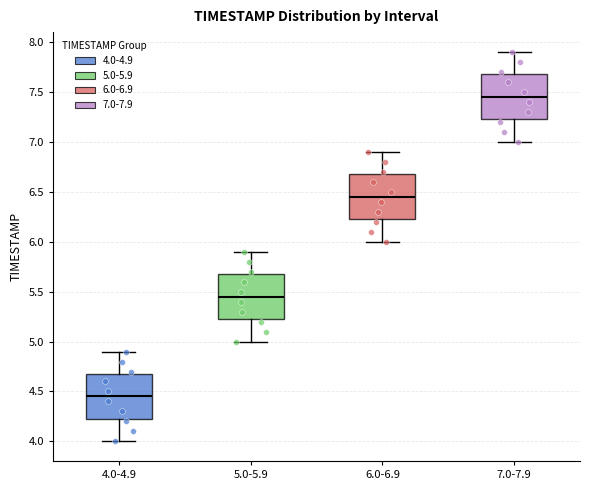

Where is the lower edge of the box for 6.0-6.9 on the y-axis? The values are not printed on the chart, so give them approximately, as read against the axis.

6.25